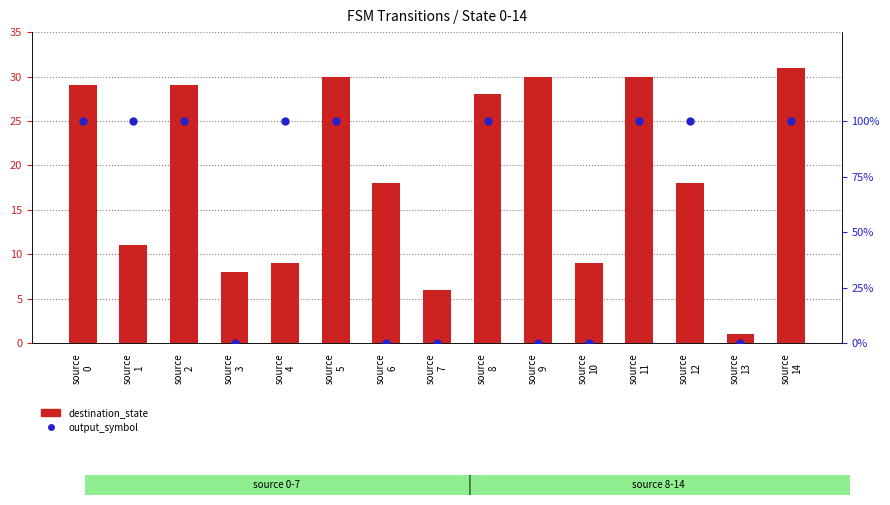

Is the value of destination_state at source
5 greater than the value of output_symbol at source
9?

Yes